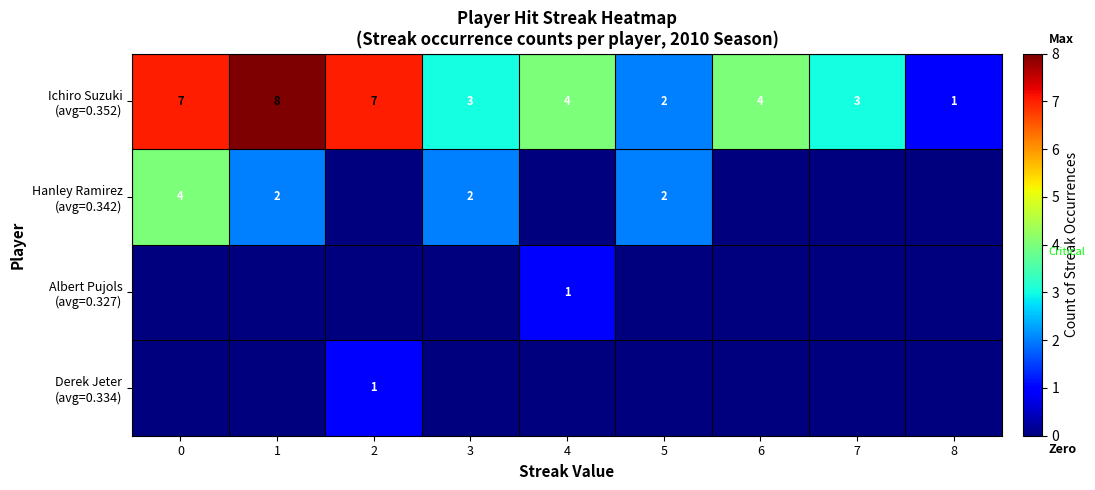

Which series changed the most between 3 and 4?

Hanley Ramirez (avg=0.342)